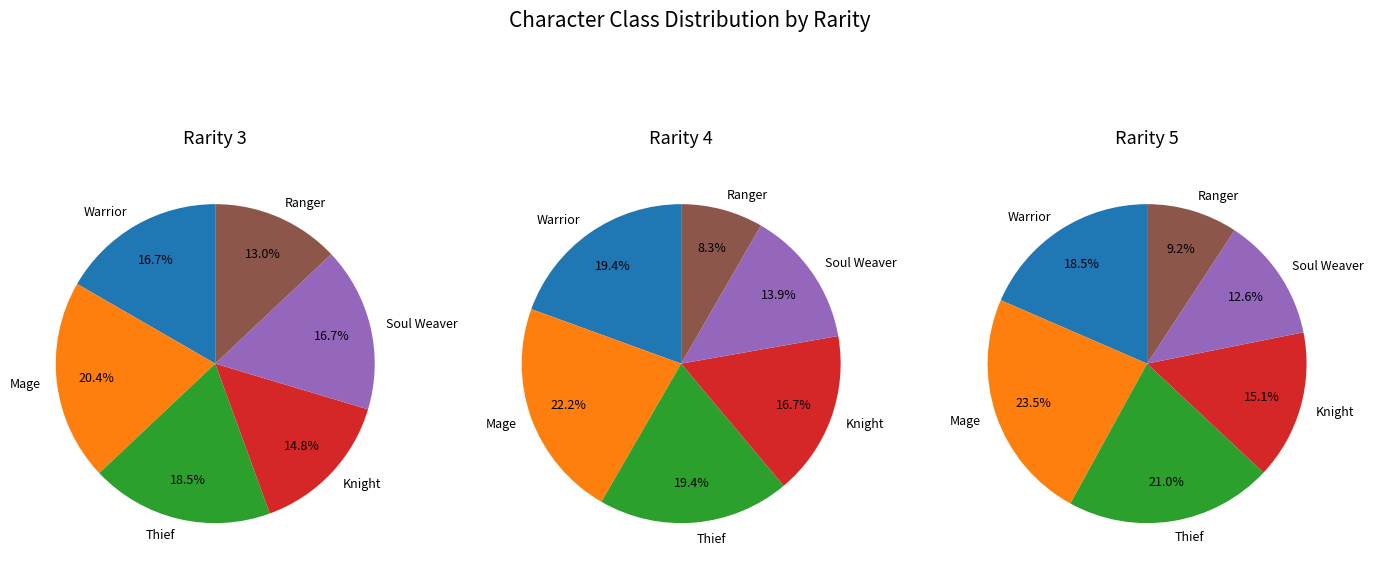

Does rarity_3 account for over 50% of the chart?

No